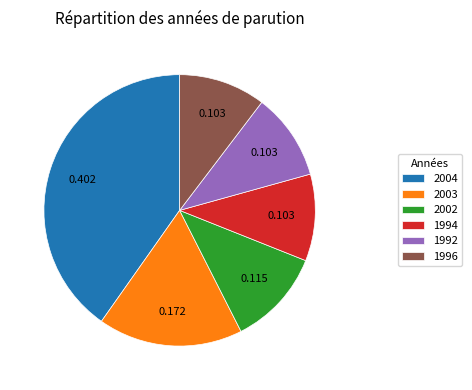

Combined, do 2004 and 1996 account for over 50%?

Yes